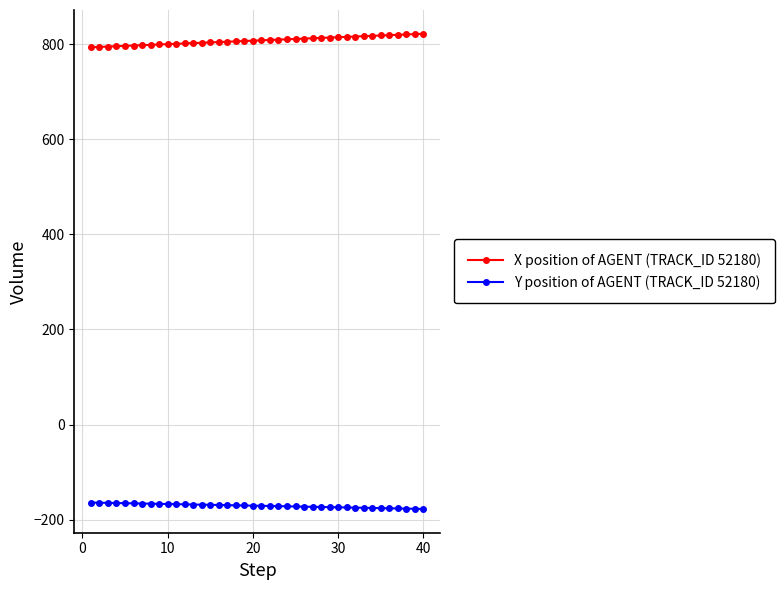

List the series in order of their overall mean, highest first.

X position of AGENT (TRACK_ID 52180), Y position of AGENT (TRACK_ID 52180)